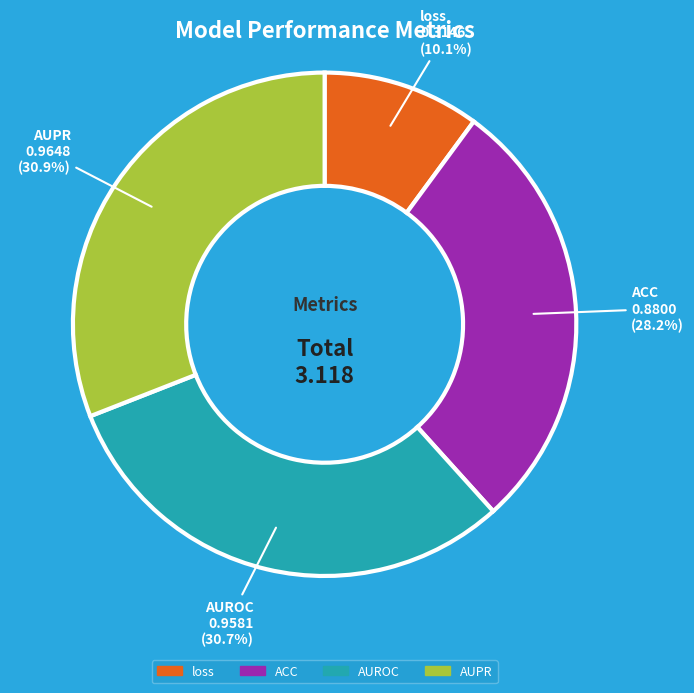

Is there any slice that represents more than half of the pie?

No